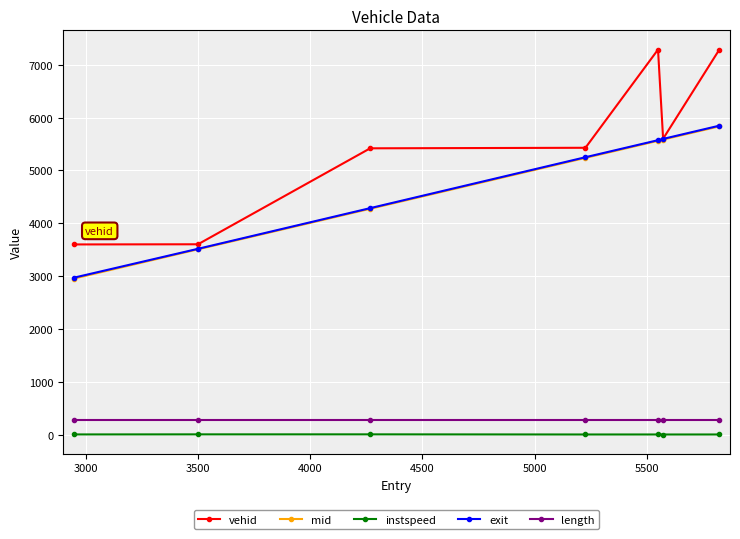

What is the highest value of the exit series?

5843.9